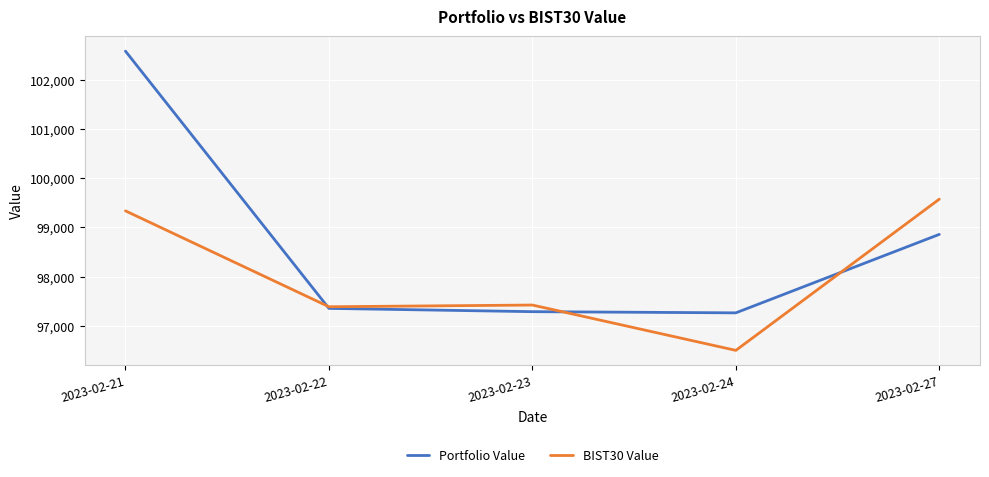

Rank the series by their maximum value, from lowest to highest.

BIST30 Value, Portfolio Value